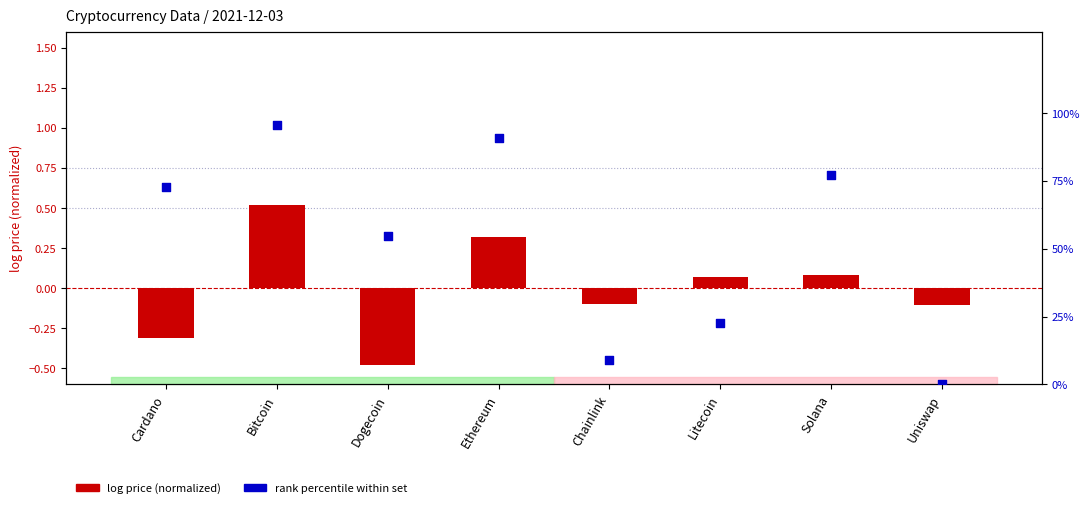

Is the value of log price (normalized) at Litecoin greater than the value of rank percentile at Bitcoin?

No